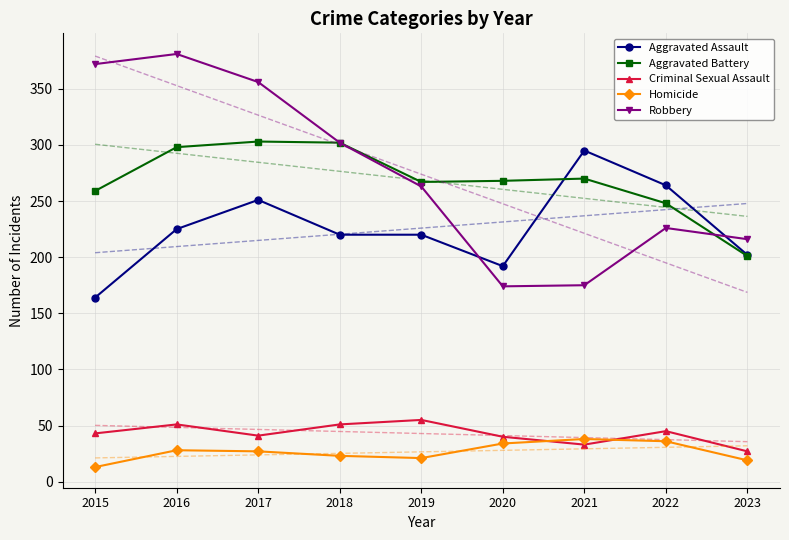

Which series has the widest spread of values?

Robbery